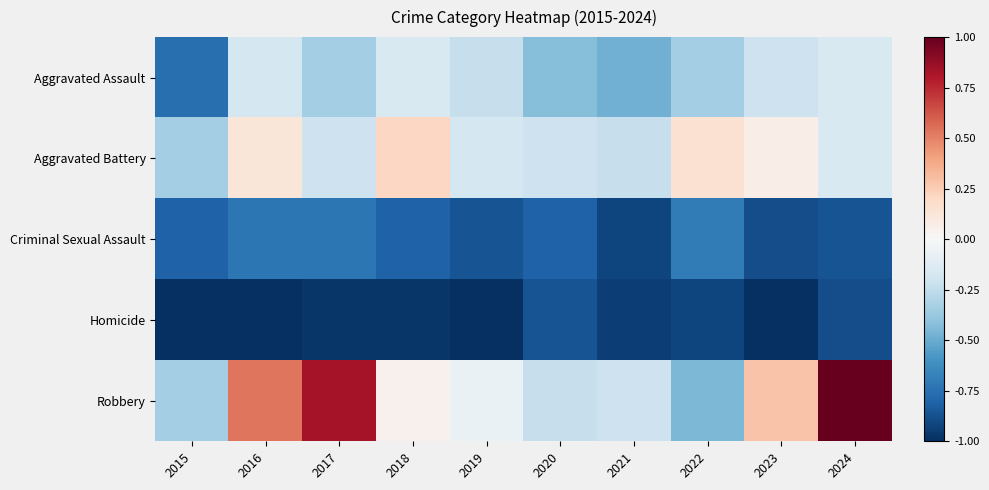

At which category is the sum across all series the highest?

2024